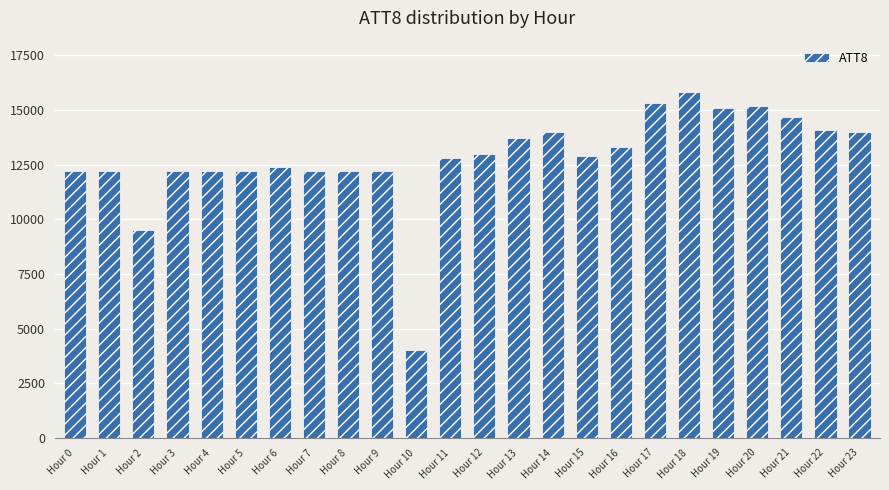

Which label corresponds to the largest value in the chart?

Hour 18